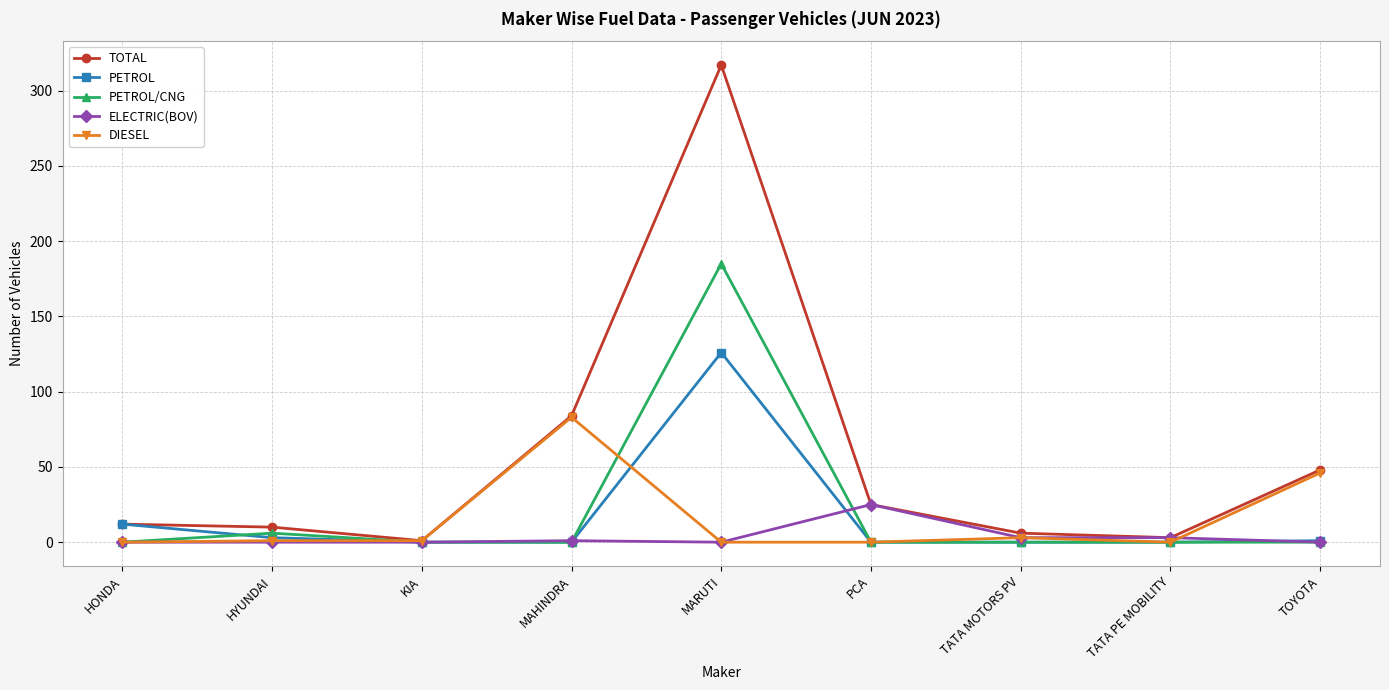

What is the label of the 9th point from the right?

HONDA